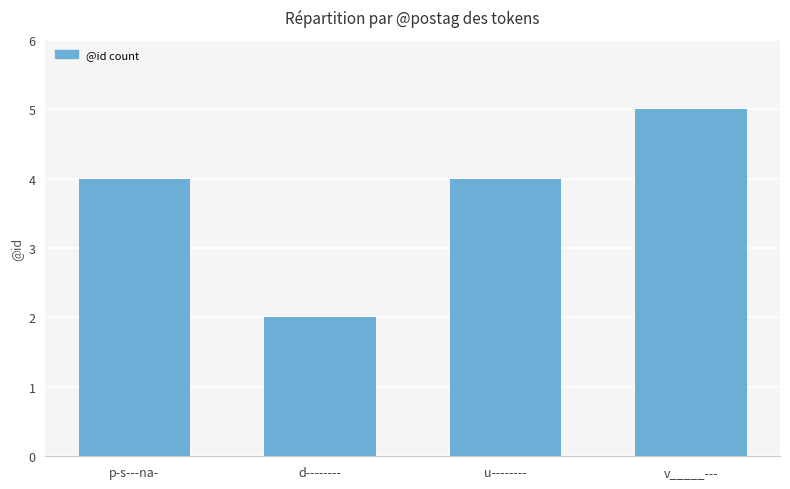

How many series are shown in this chart?

1